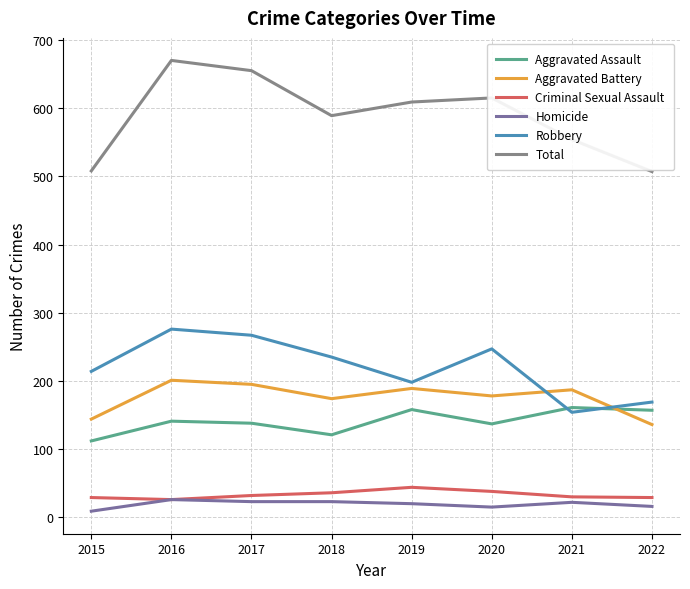

Reading left to right, transcribe all the data shown in this chart.

Aggravated Assault: 2015=112	2016=141	2017=138	2018=121	2019=158	2020=137	2021=161	2022=157
Aggravated Battery: 2015=144	2016=201	2017=195	2018=174	2019=189	2020=178	2021=187	2022=136
Criminal Sexual Assault: 2015=29	2016=26	2017=32	2018=36	2019=44	2020=38	2021=30	2022=29
Homicide: 2015=9	2016=26	2017=23	2018=23	2019=20	2020=15	2021=22	2022=16
Robbery: 2015=214	2016=276	2017=267	2018=235	2019=198	2020=247	2021=154	2022=169
Total: 2015=508	2016=670	2017=655	2018=589	2019=609	2020=615	2021=554	2022=507